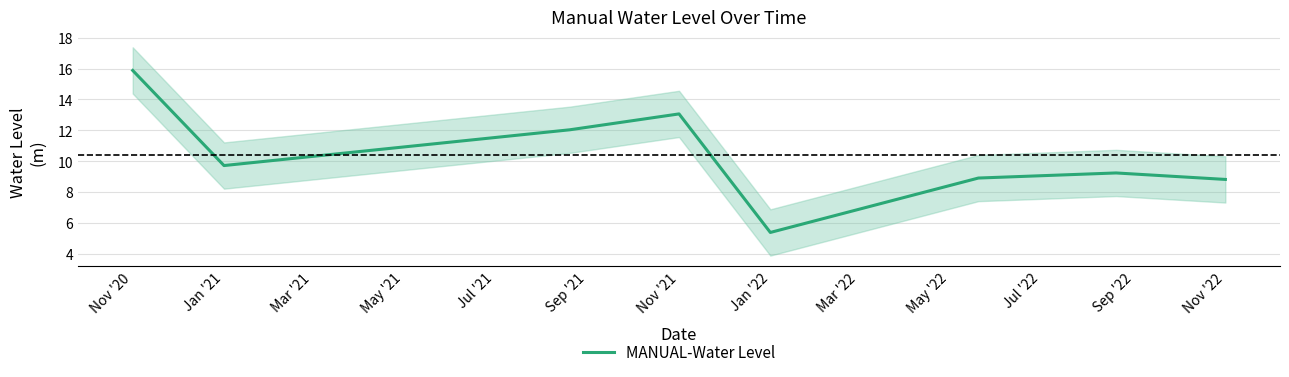

How many categories are shown in the chart?

8